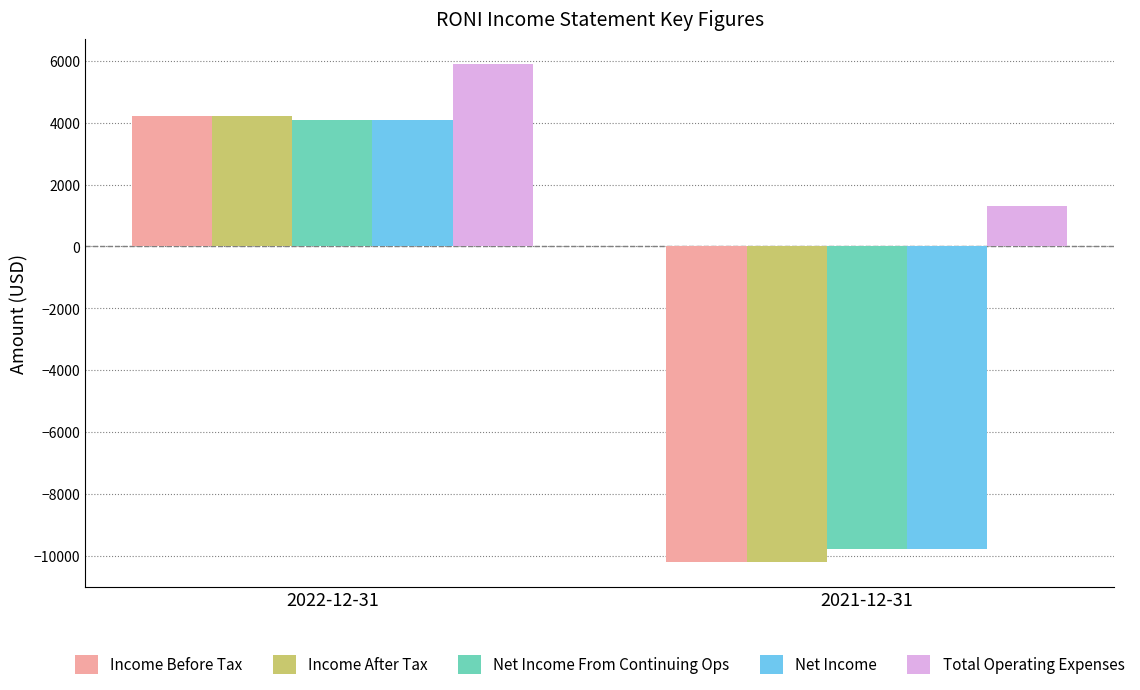

Count the Net Income From Continuing Ops values in the range -9800 to 4100.

2